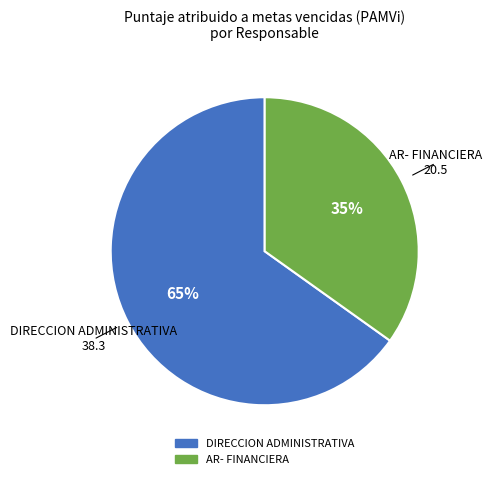

To the nearest percent, what is the difference between the AR- FINANCIERA and DIRECCION ADMINISTRATIVA slice percentages?

30%